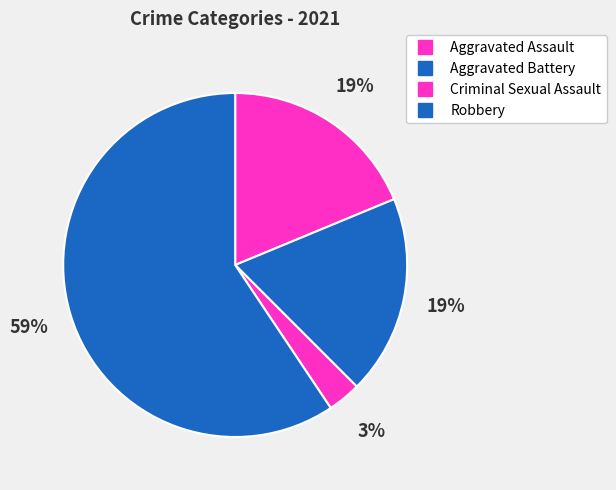

To the nearest percent, what is the combined percentage of Robbery and Criminal Sexual Assault?

62%